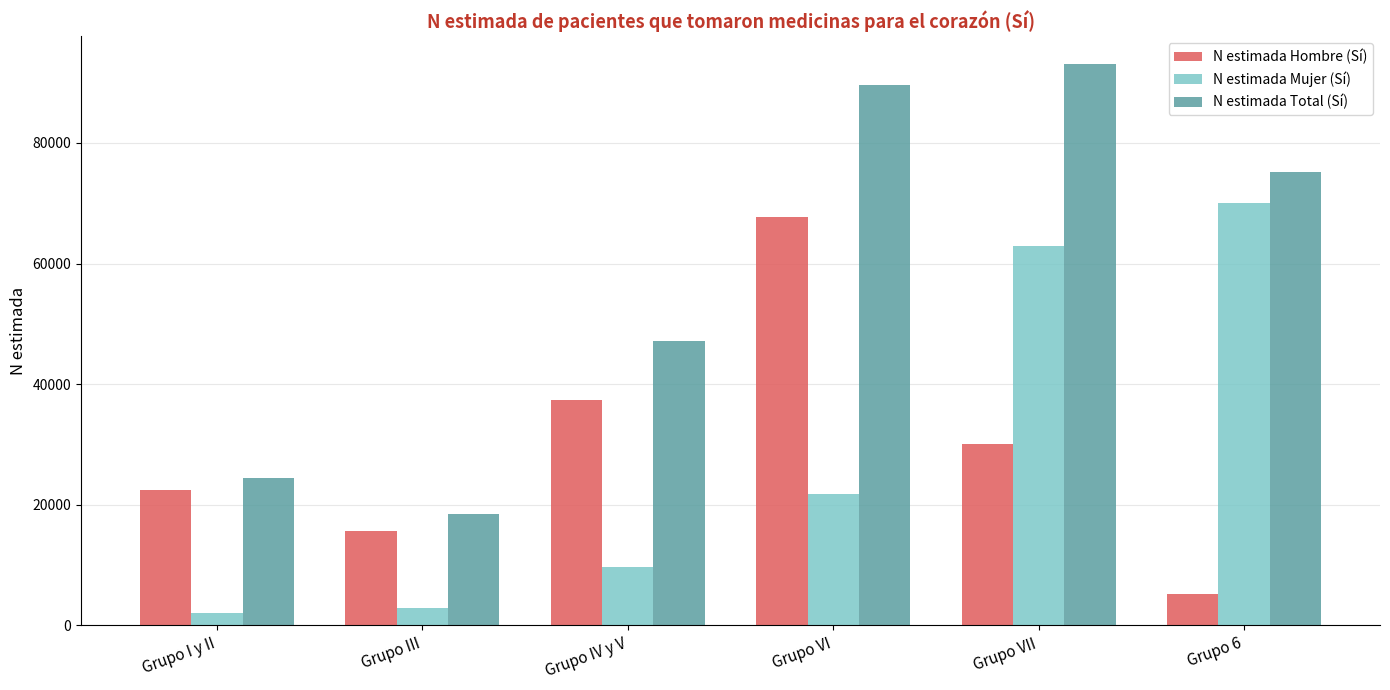

List the series in order of their peak value, lowest first.

N estimada Hombre (Sí), N estimada Mujer (Sí), N estimada Total (Sí)